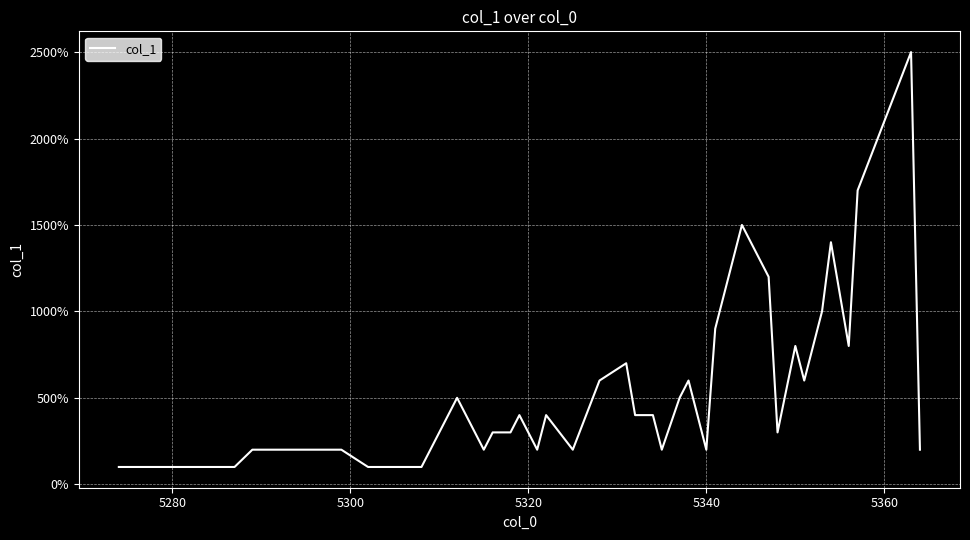

Count the number of data series in this chart.

1